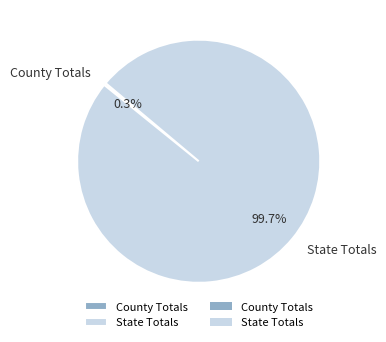

Do State Totals and County Totals together represent more than half of the pie?

Yes